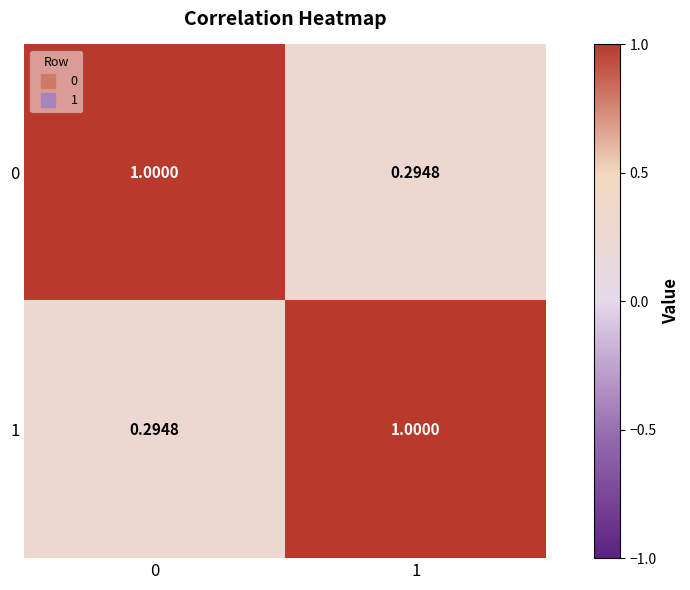

Reading left to right, extract all data points from this chart.

0: 0=1.0	1=0.3
1: 0=0.3	1=1.0